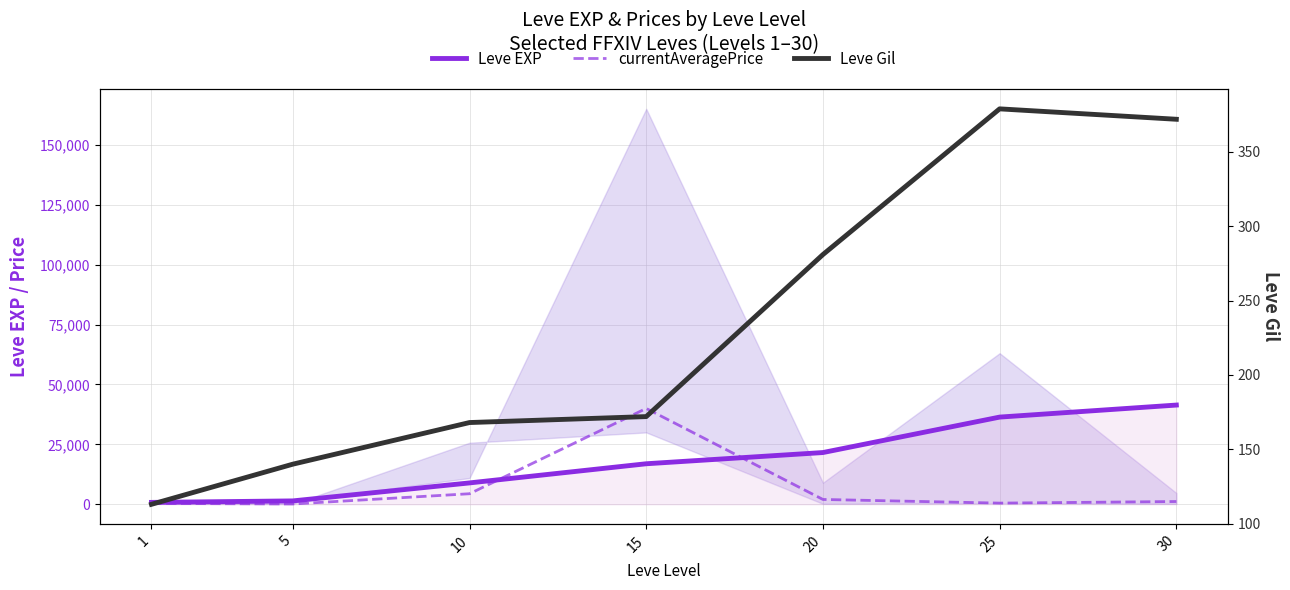

True or false: currentAveragePrice and Leve Gil intersect in this chart.

True